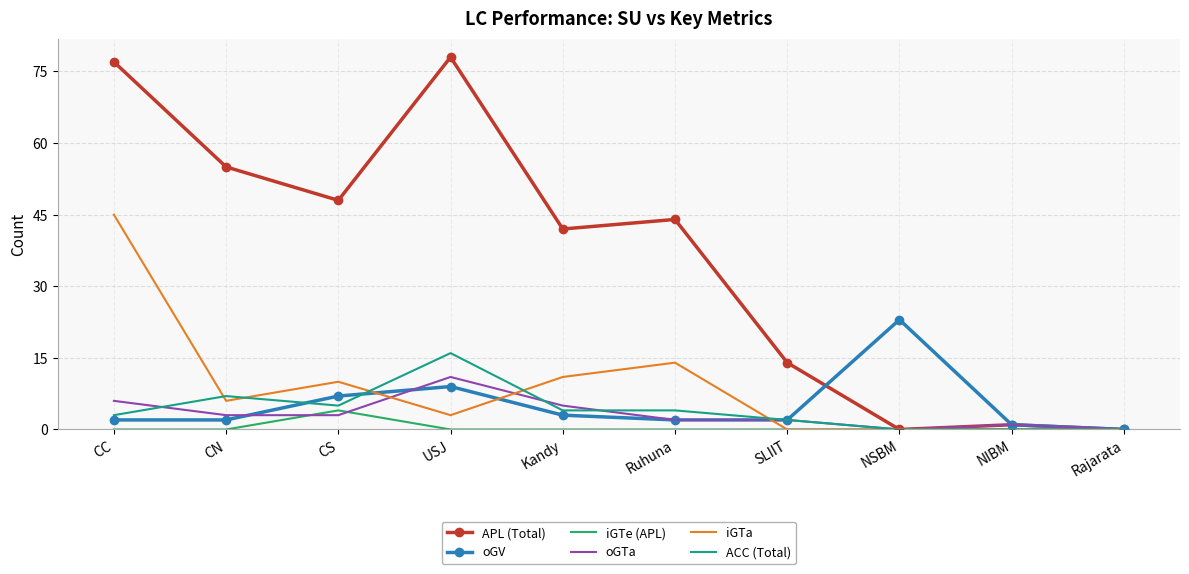

What position from the right is USJ?

7